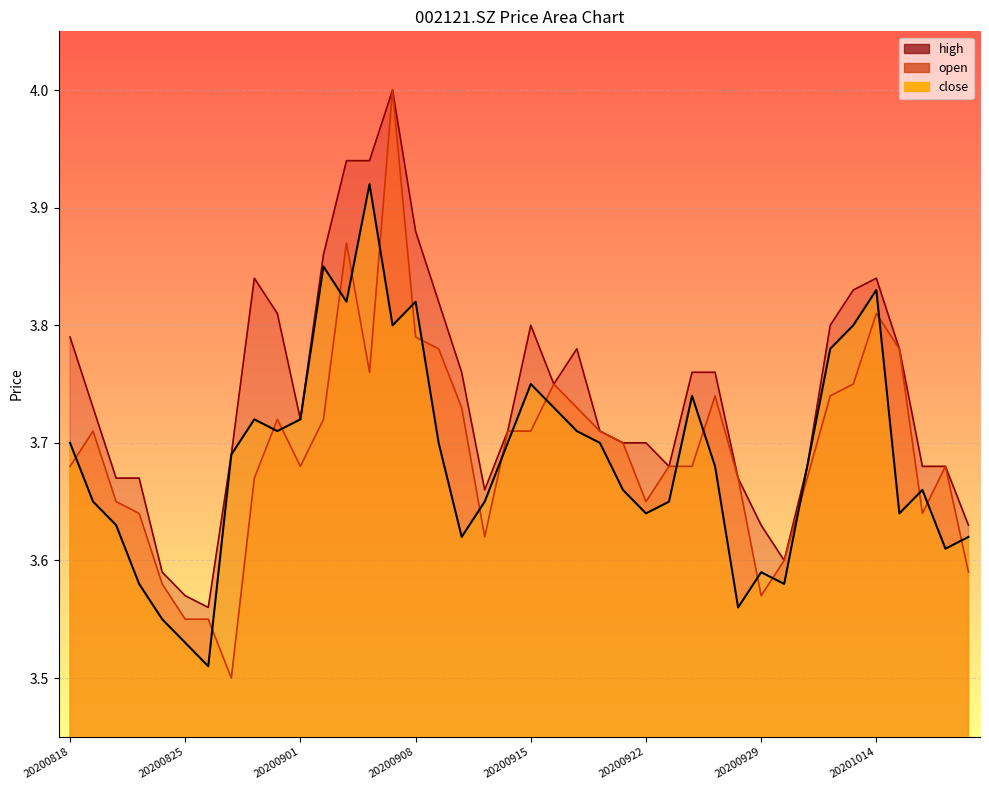

Read the open value at 20201013.

3.8